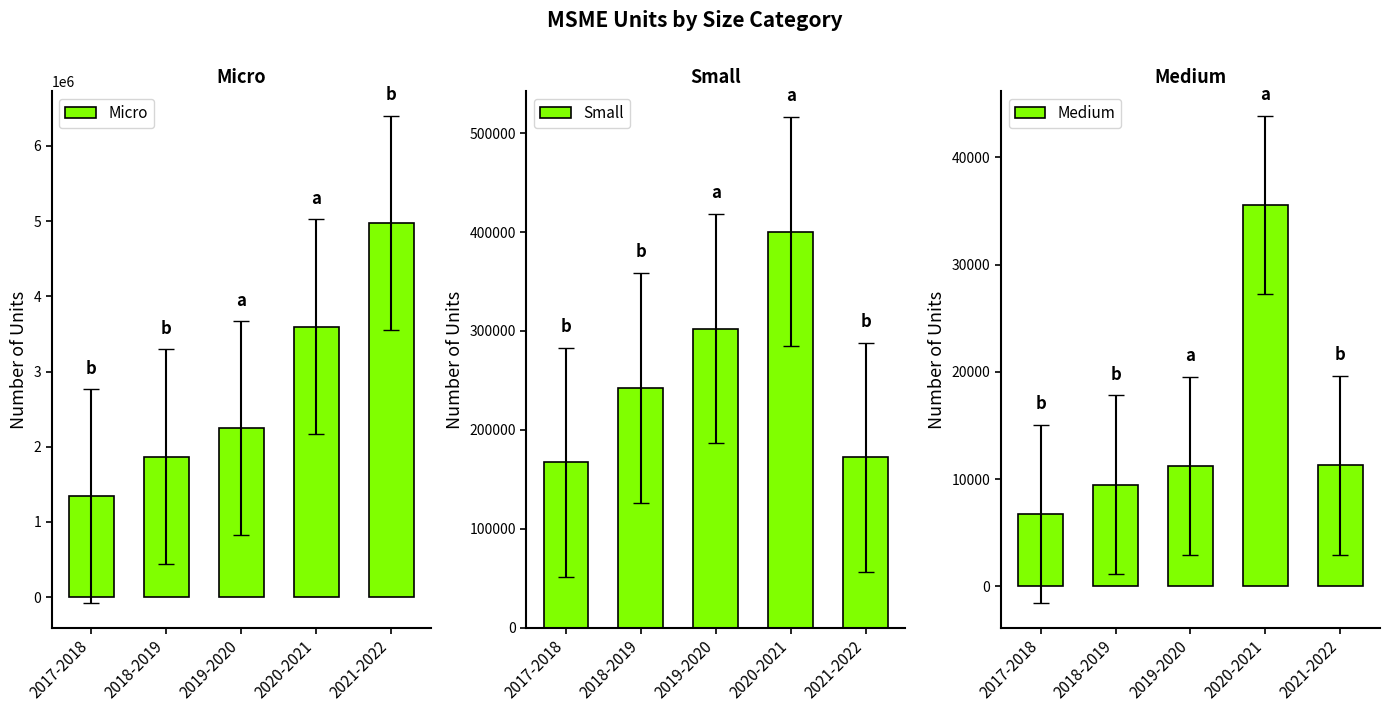

The Small series shows 231904 at 2021-2022. True or false?

False